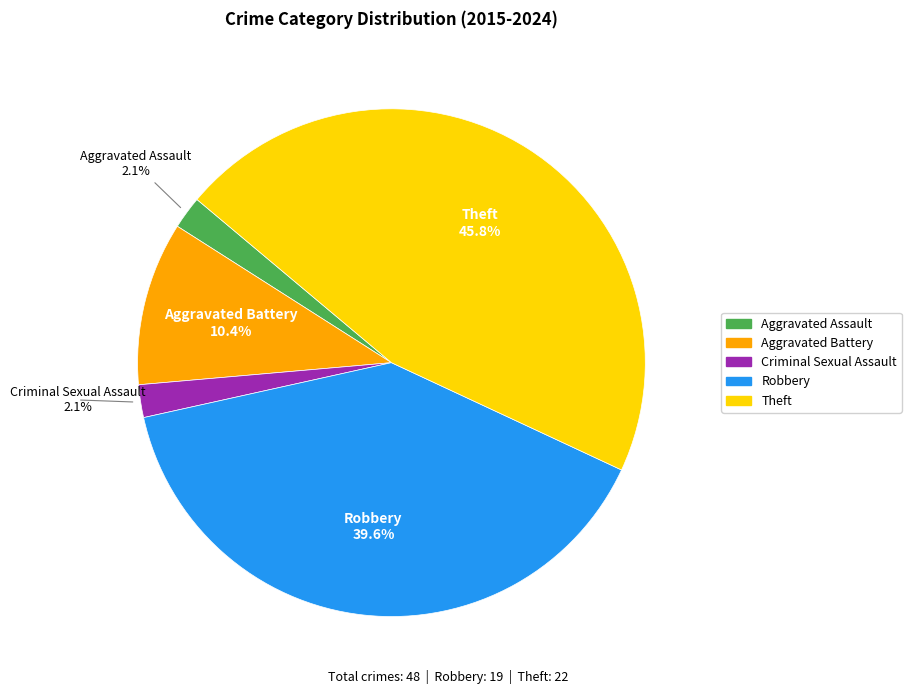

The Aggravated Battery slice represents 21% of the pie. True or false?

False